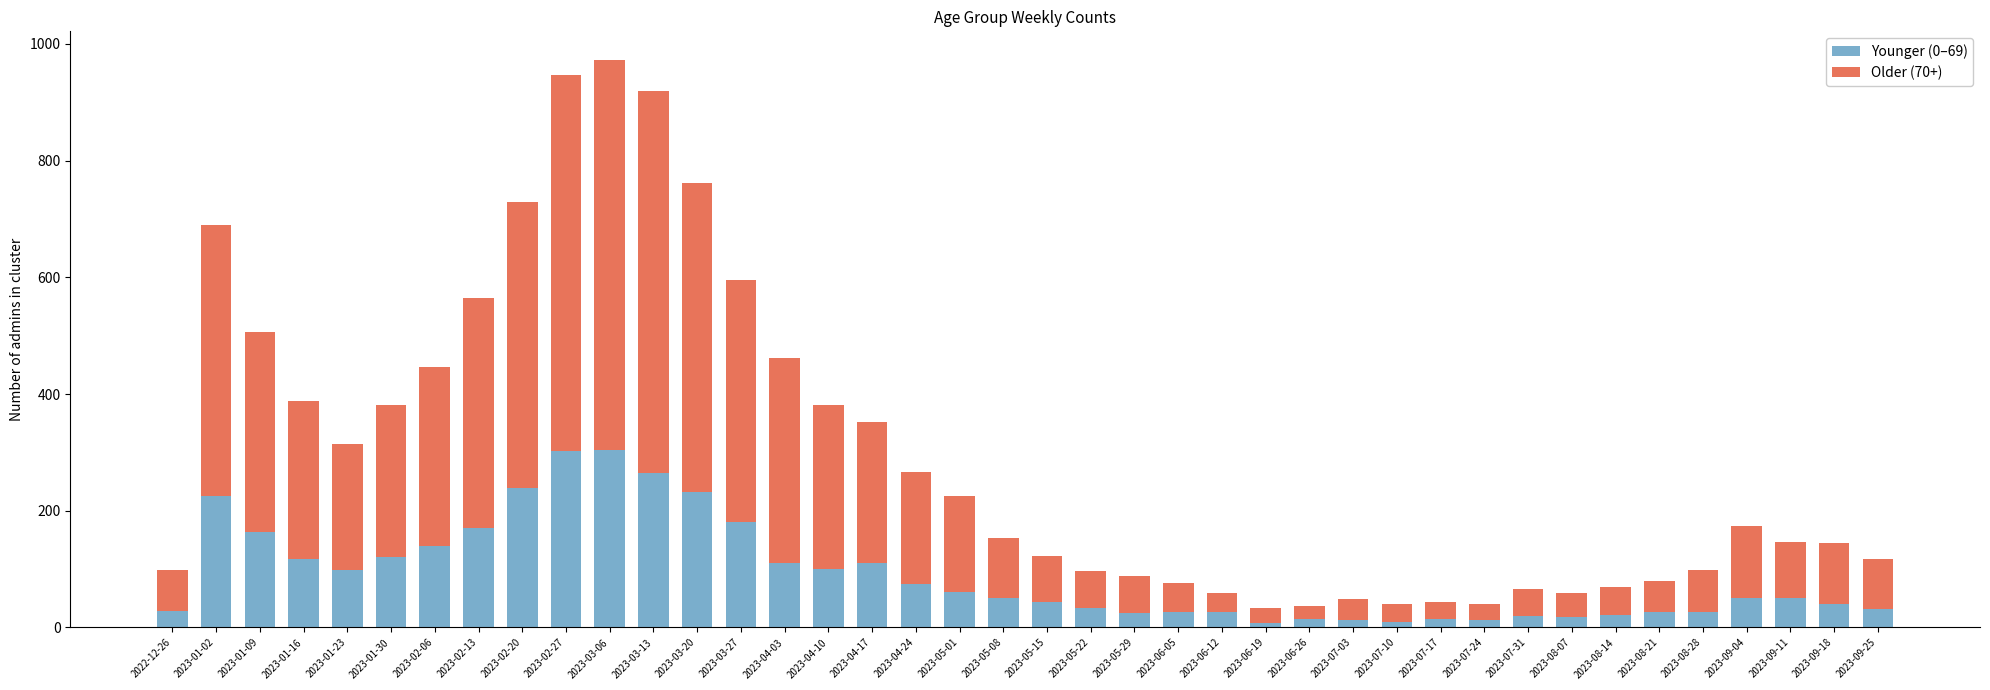

Does the chart contain stacked bars?

Yes